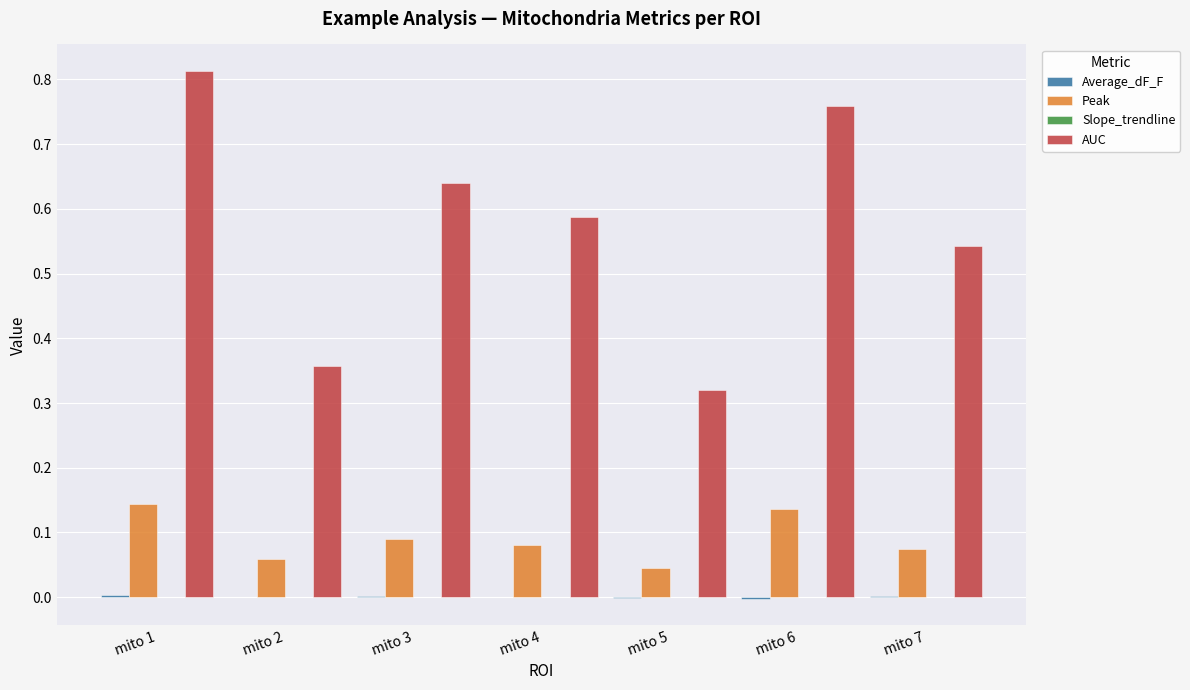

What is the sum of all AUC values?

4.0